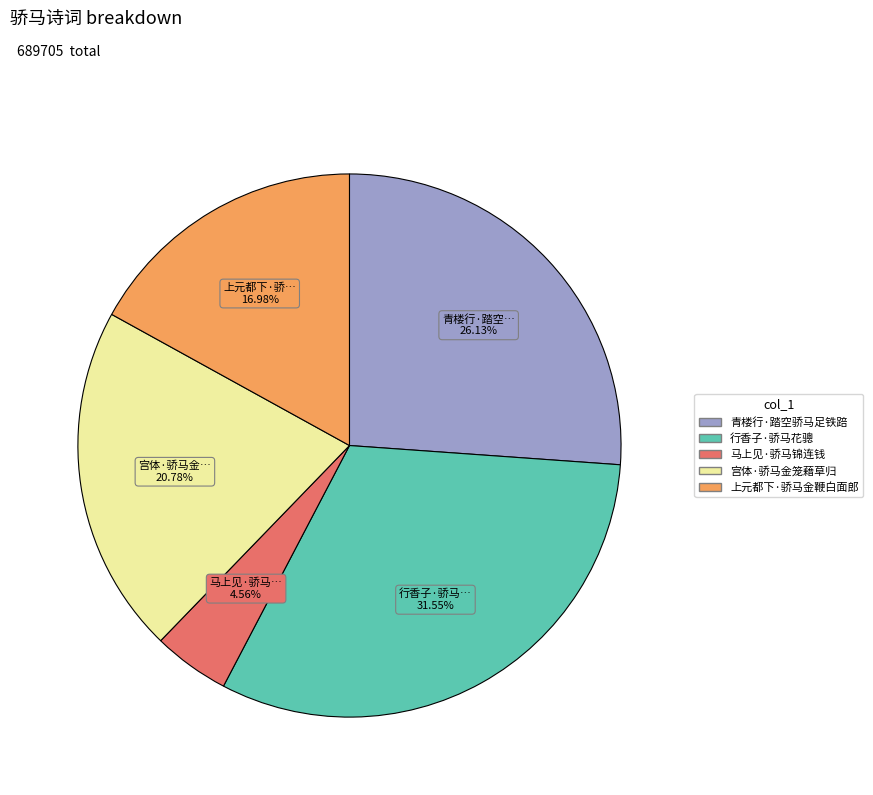

True or false: 宫体·骄马金笼藉草归 accounts for 21% of the total.

True